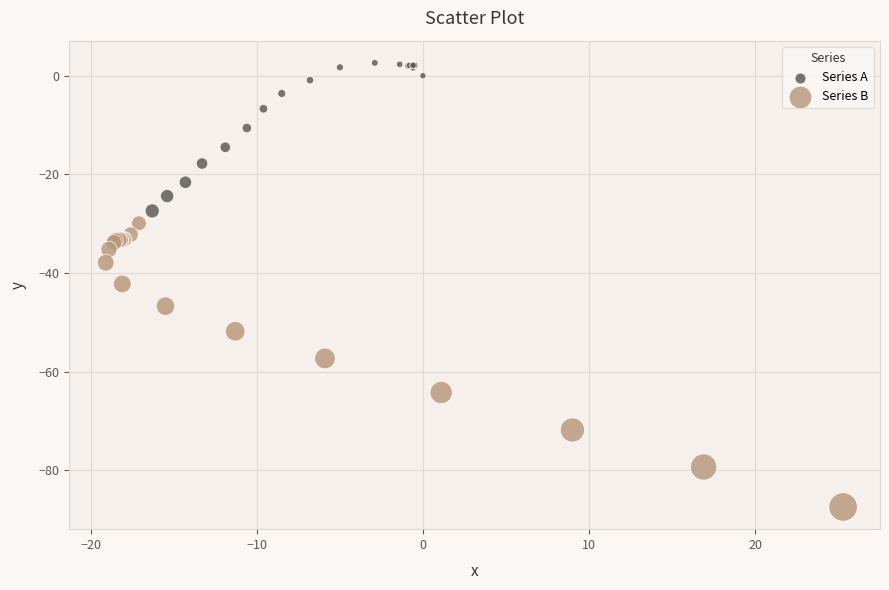

Which series reaches the minimum Y coordinate?

Series B